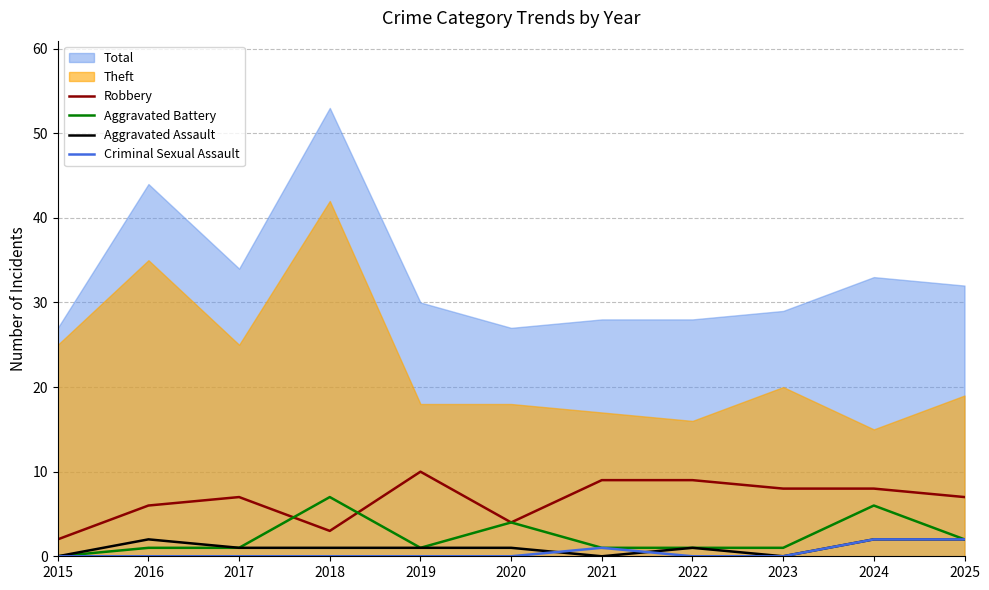

How many interior local peaks does the Aggravated Battery series have?

3